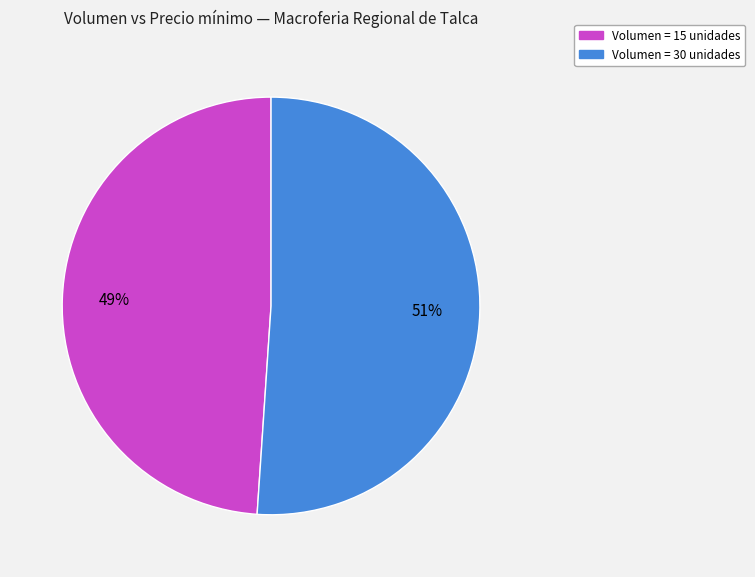

Is there any slice that represents more than half of the pie?

Yes